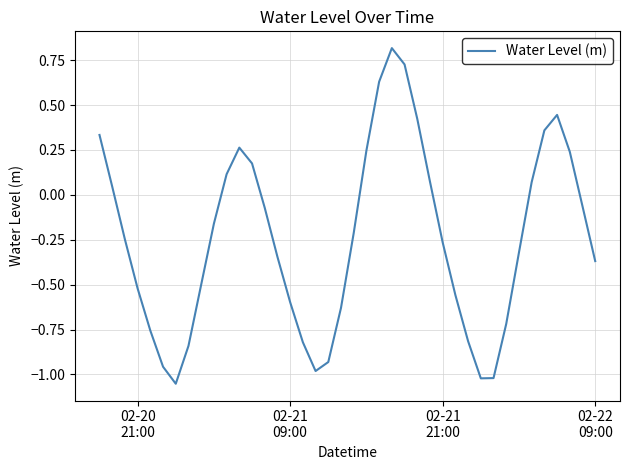

What is the maximum value shown in the chart?

0.8